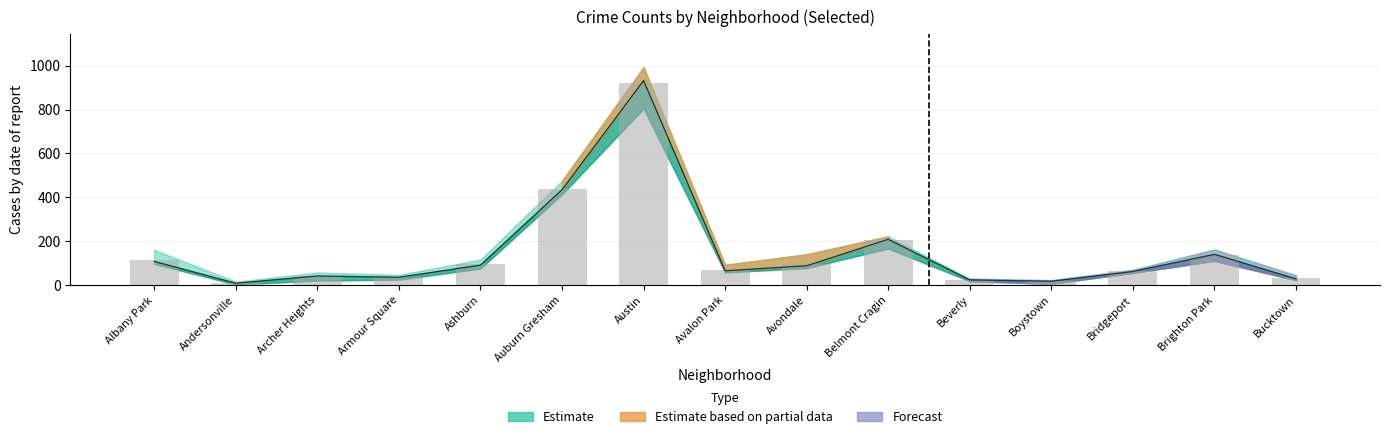

Is the value of 2022 at Belmont Cragin greater than the value of 2023 at Brighton Park?

Yes